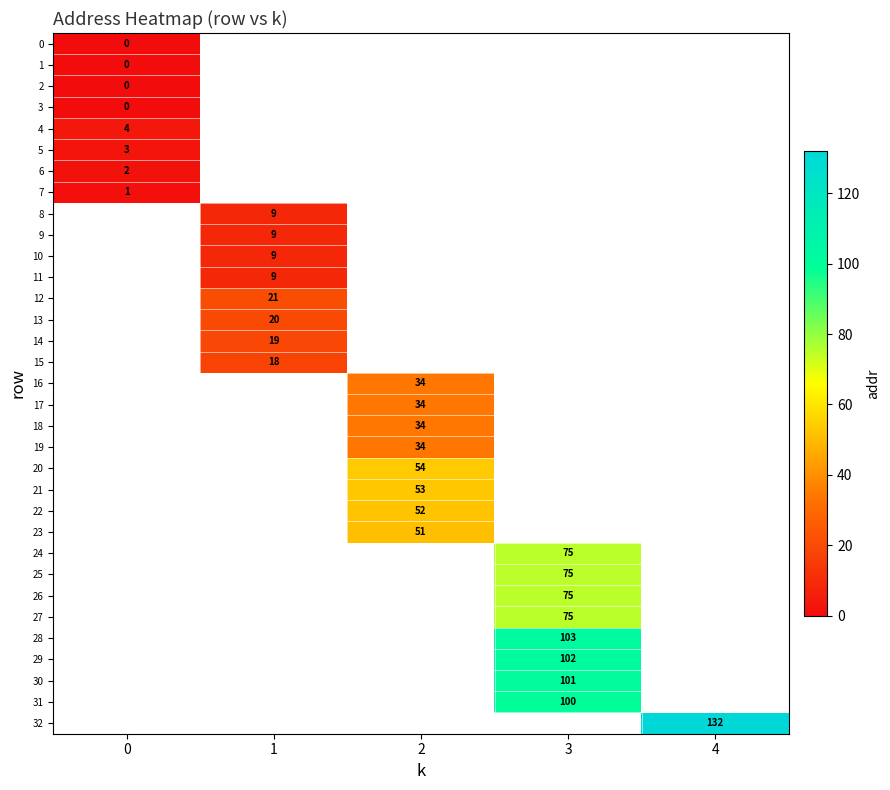

Is it true that 18 equals 34 at 2?

True